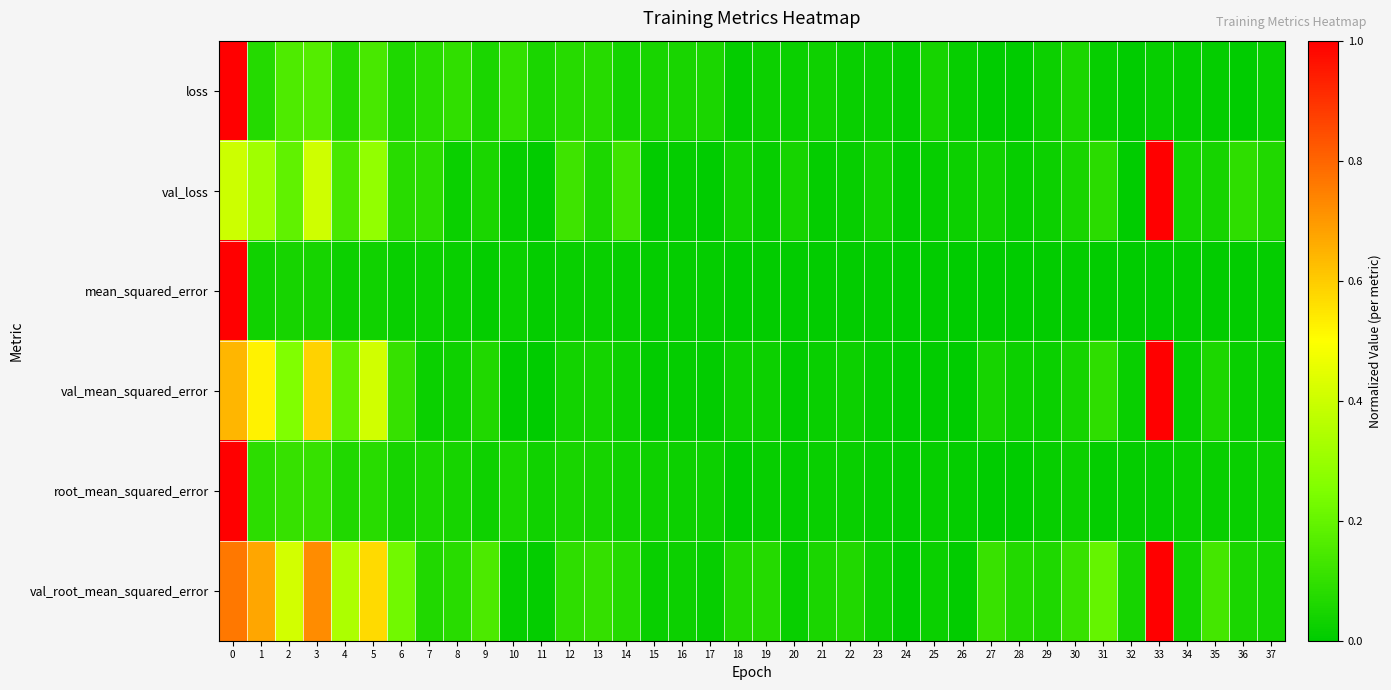

Which series changed the most between 11 and 25?

root_mean_squared_error